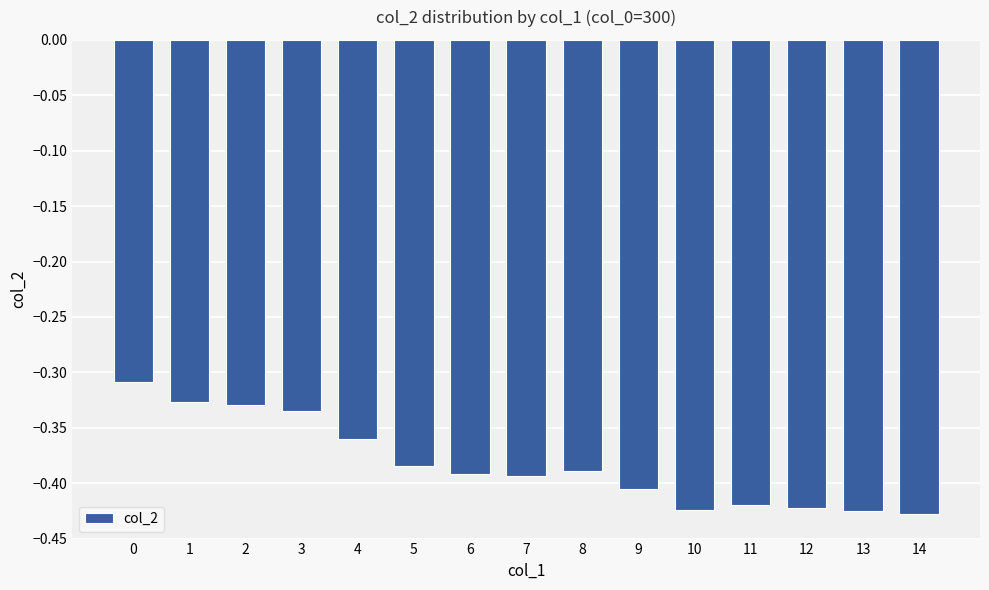

What is the sum of the values at 13 and 5?

-0.8